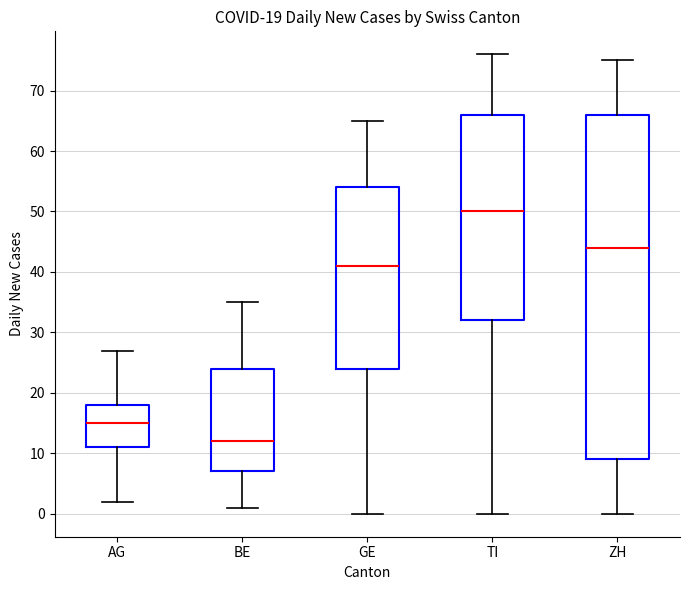

Which box is the tallest, from its lower edge to its upper edge?

ZH